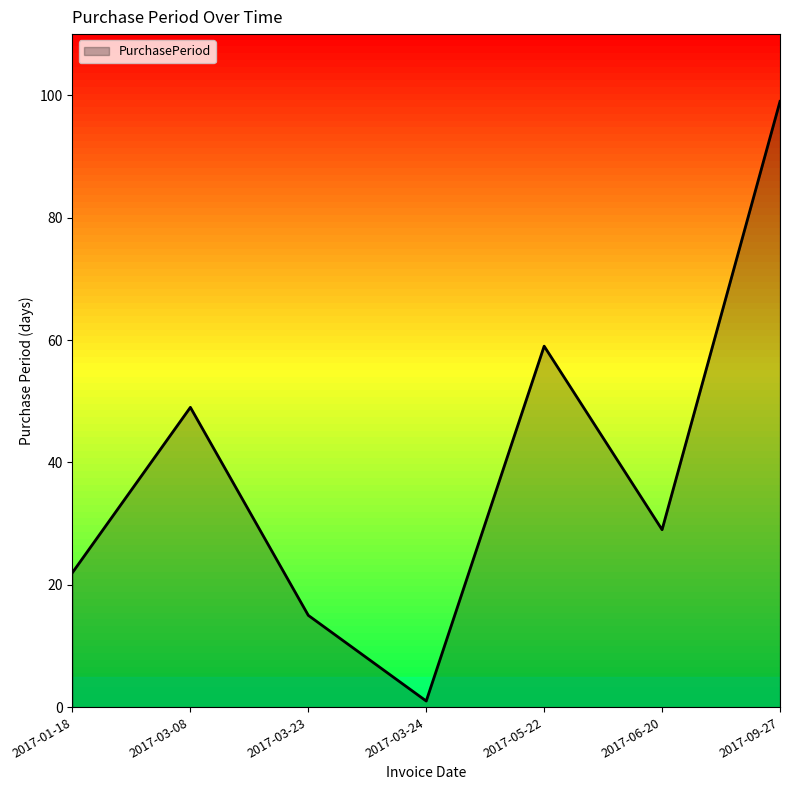

Reading left to right, extract all data points from this chart.

22	49	15	1	59	29	99